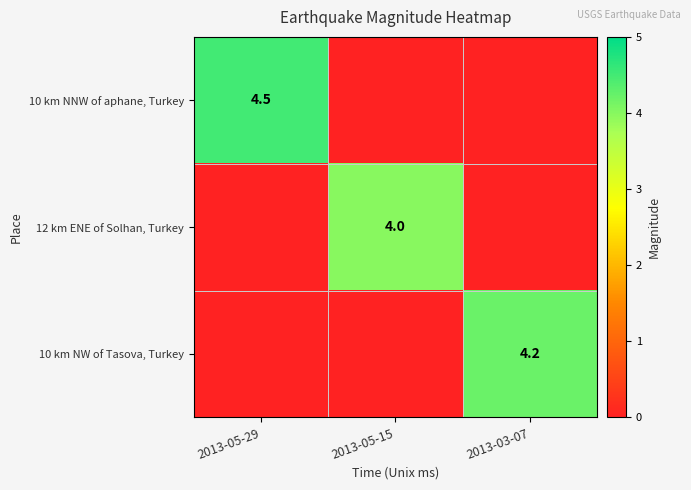

How many data points does each series have?

3